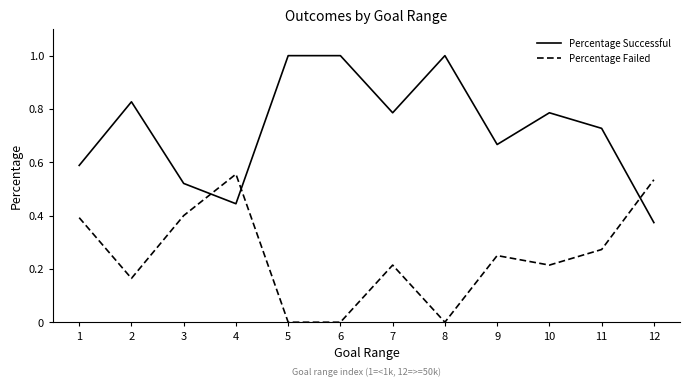

What is the difference between the highest and lowest values at 6?

1.0